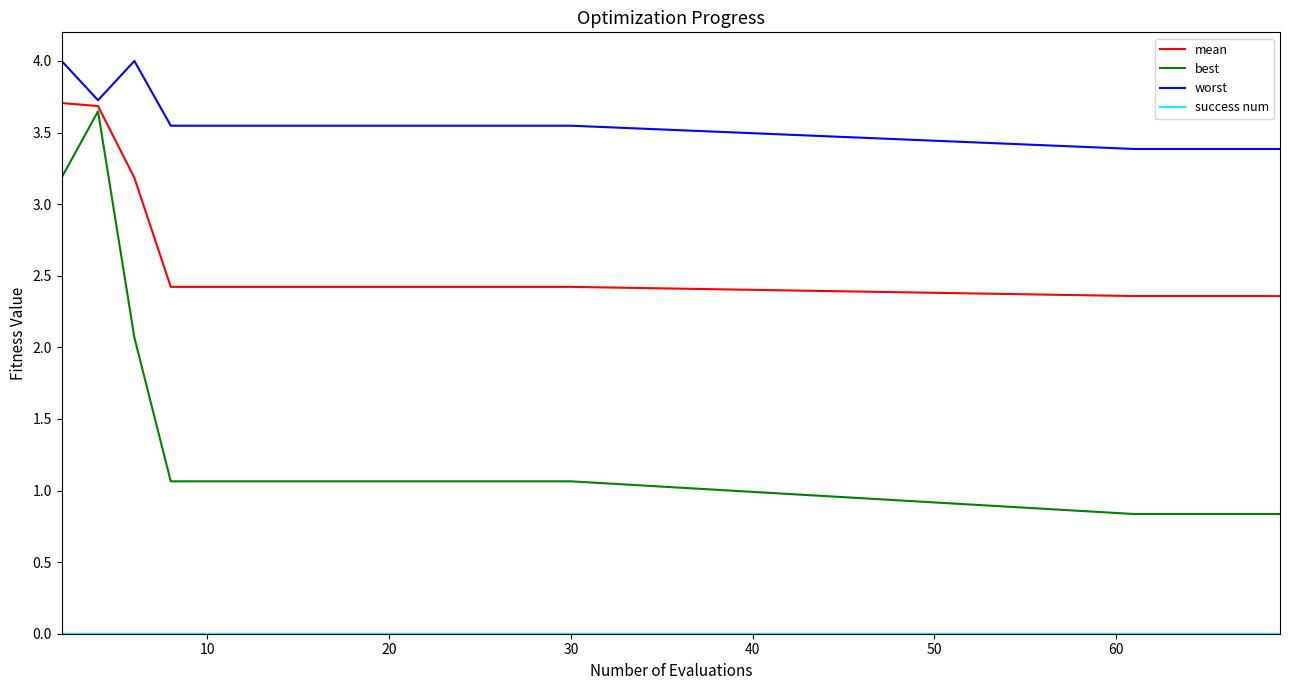

Which series has the largest range (max minus min)?

best